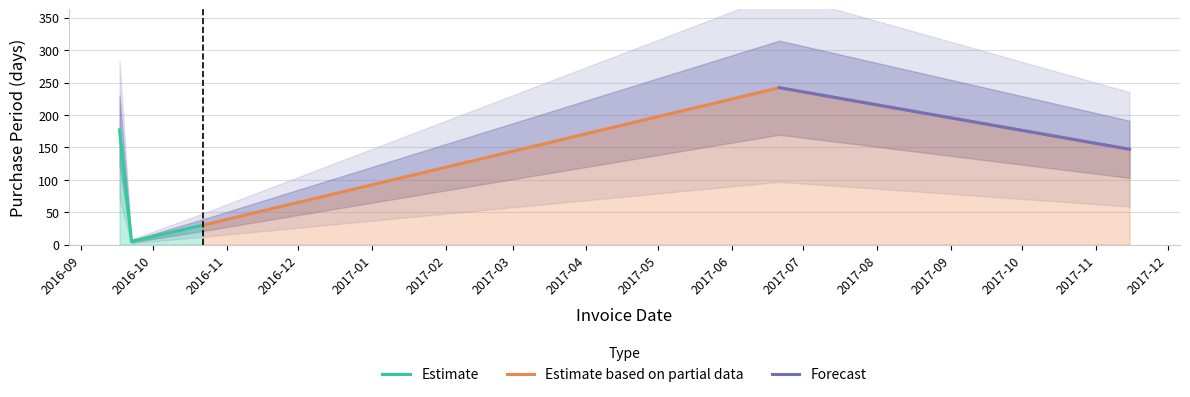

What is the label of the 2nd point from the left?

2016-09-22